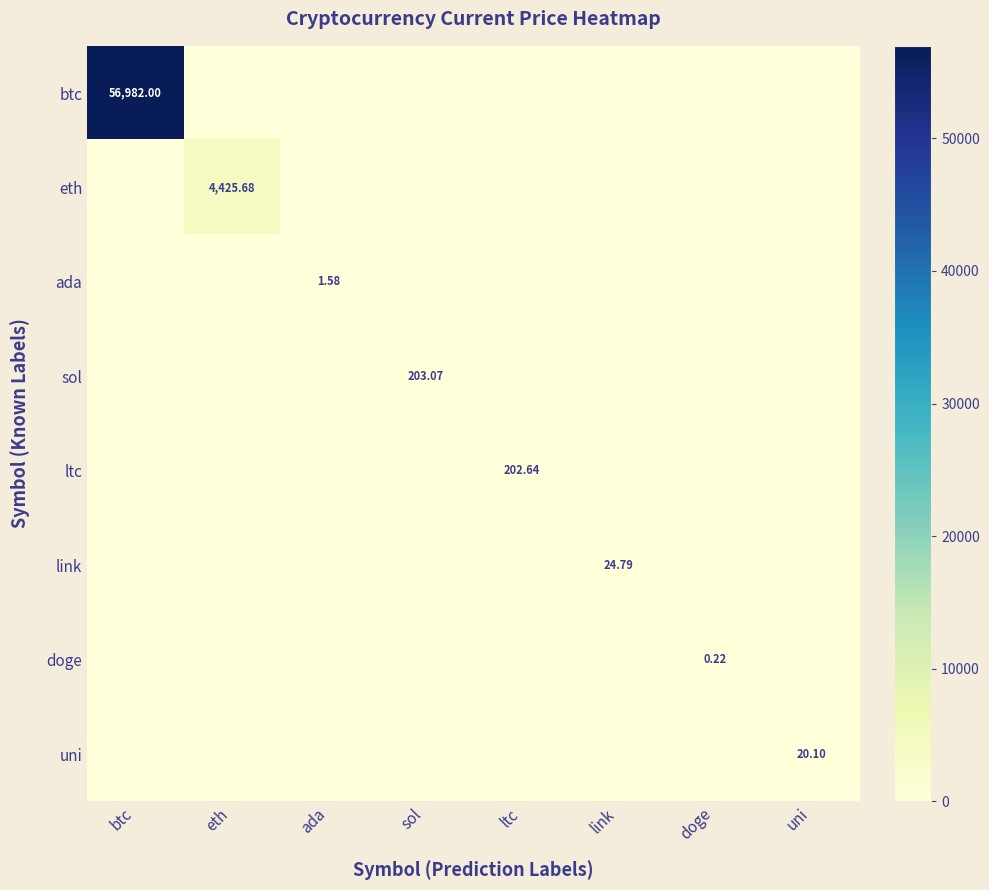

Which series has the largest range (max minus min)?

btc